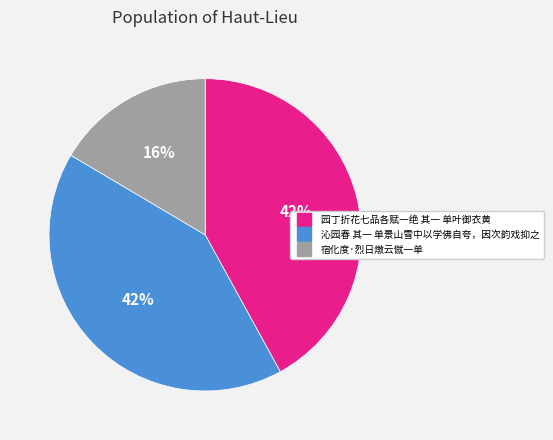

True or false: 沁园春 其一 单景山雪中以学佛自夸，因次韵戏抑之 accounts for 34% of the total.

False